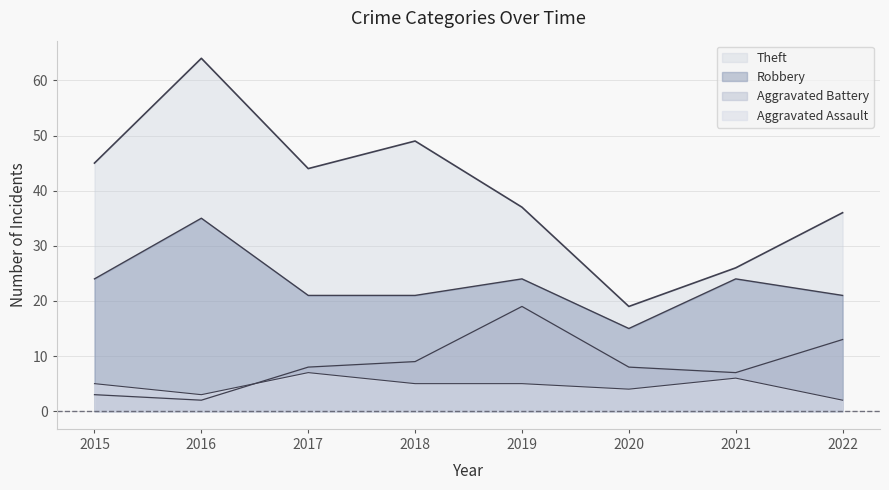

What is the highest value of the Robbery series?

35